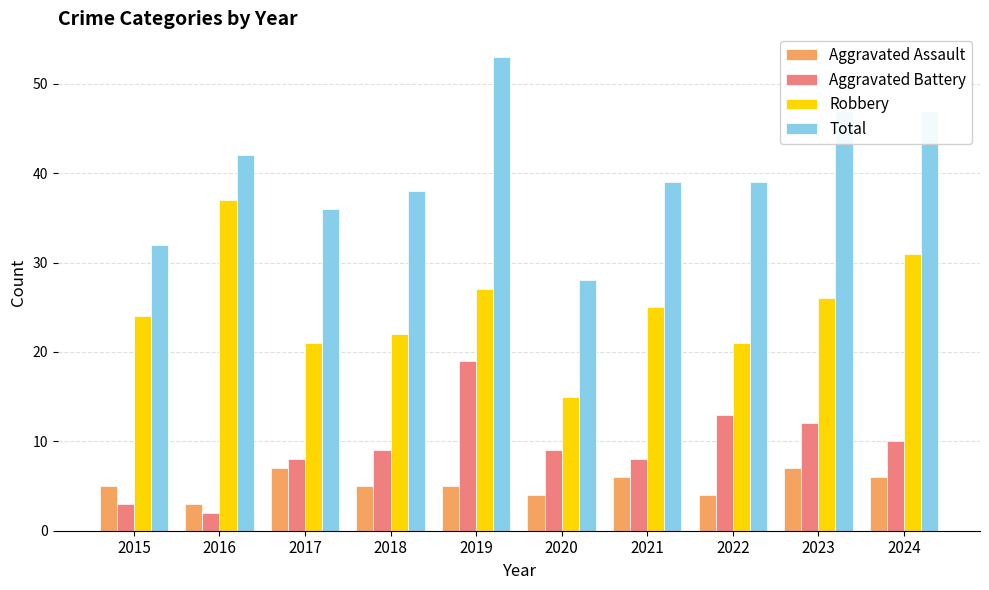

Are the bars horizontal?

No